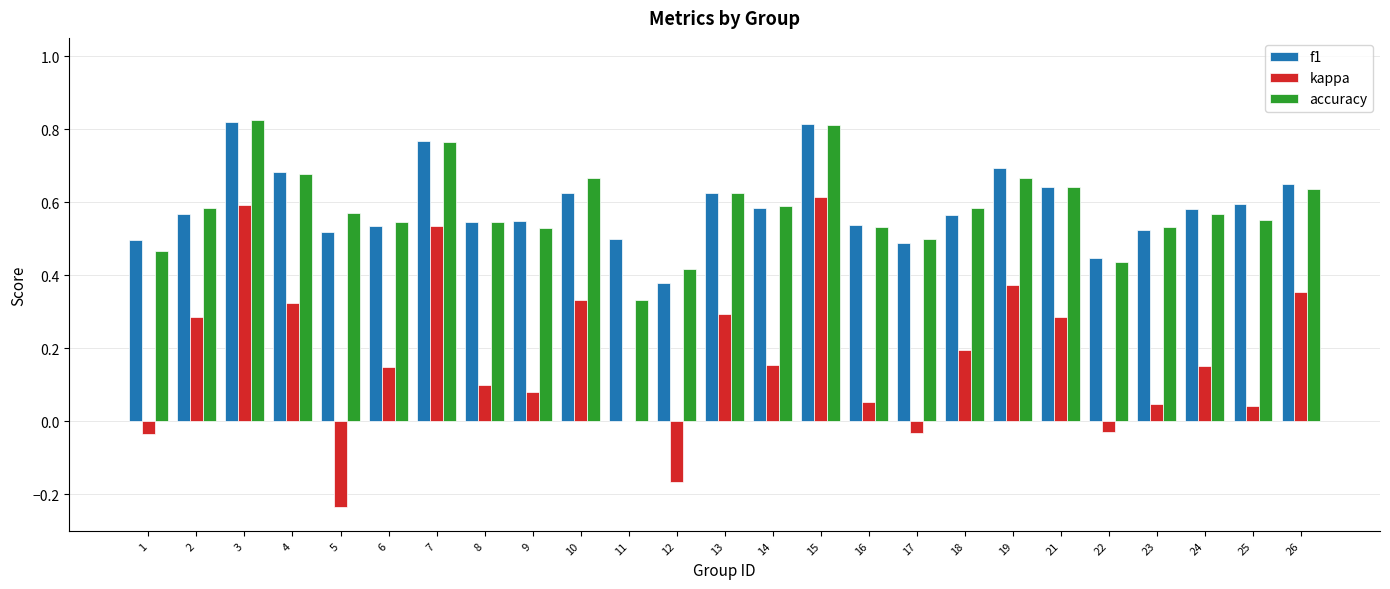

What is the sum of all f1 values?

14.7